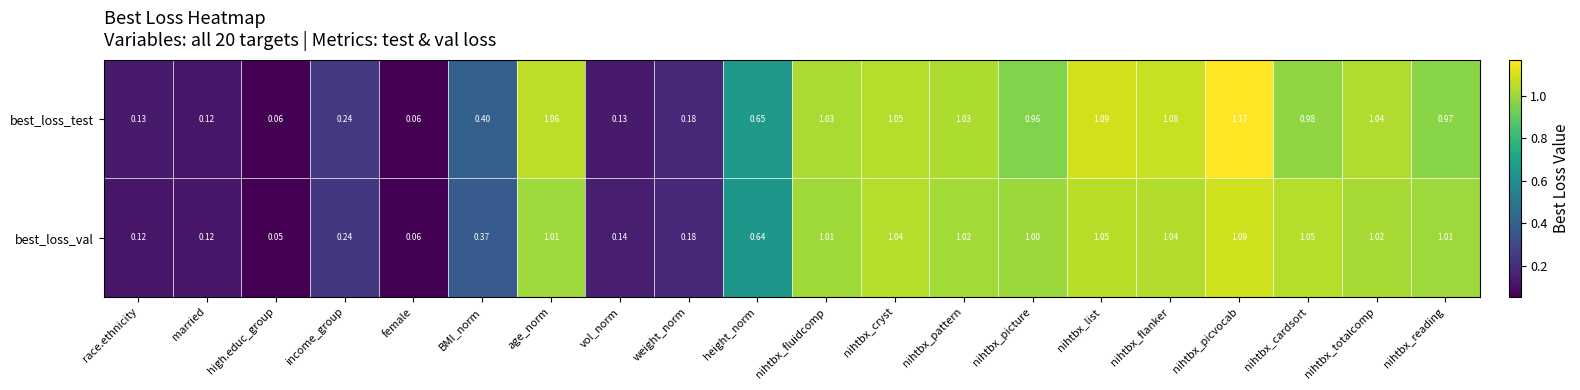

Between BMI_norm and vol_norm, which series saw the biggest shift?

best_loss_test